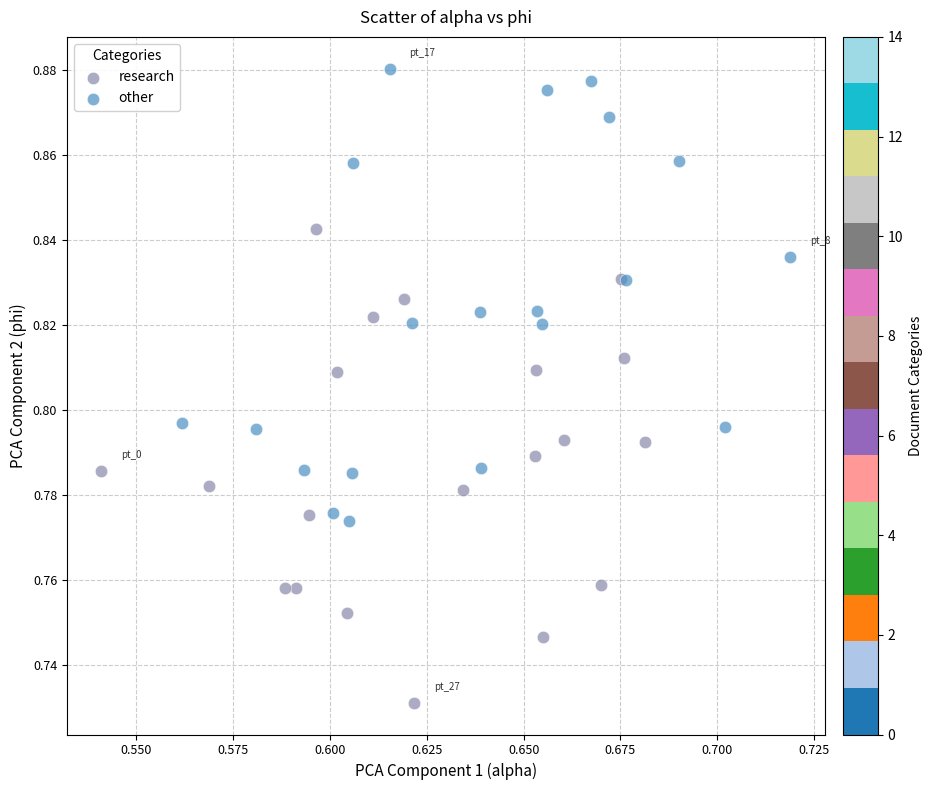

Which series has the largest Y range (max minus min)?

research